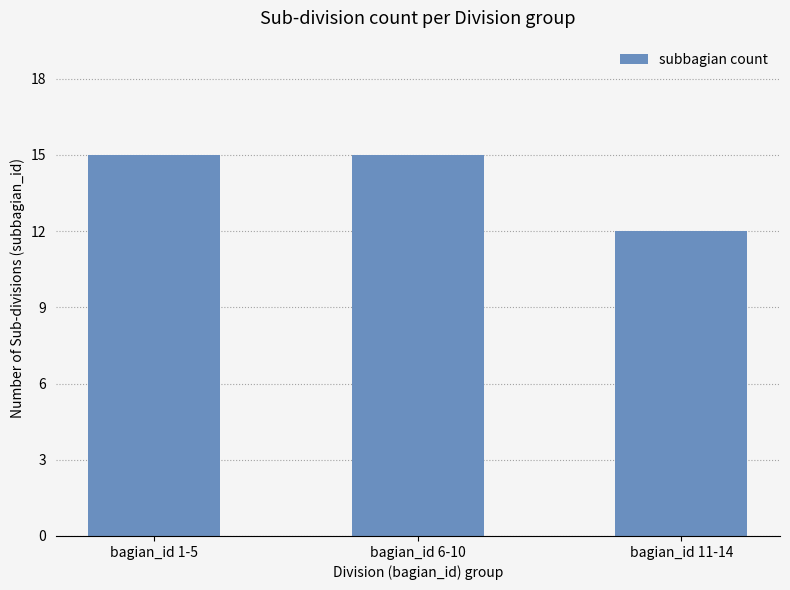

Reading right to left, extract all data points from this chart.

12	15	15